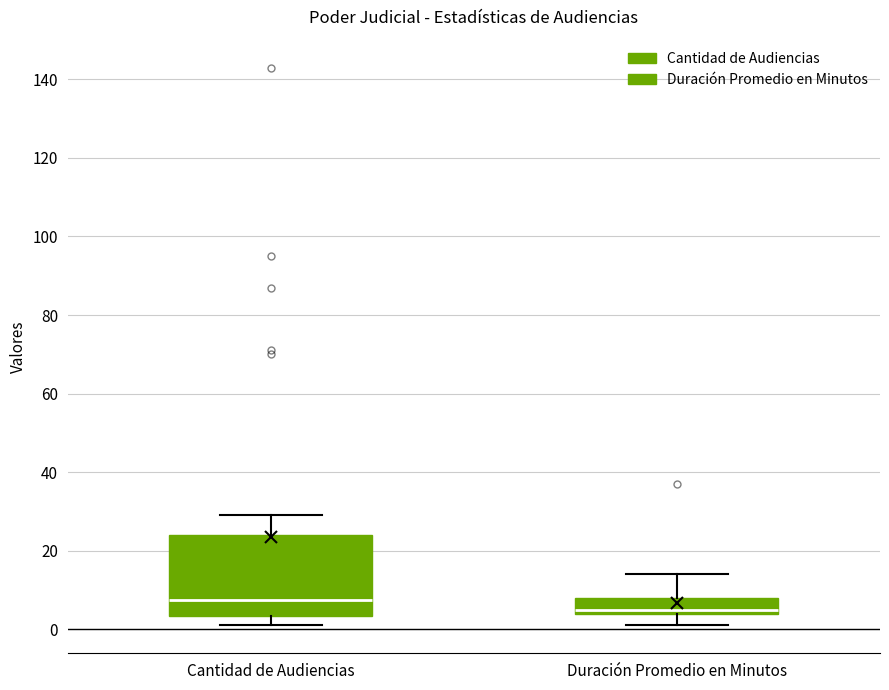

Which box's median line is the lowest?

Duración Promedio en Minutos